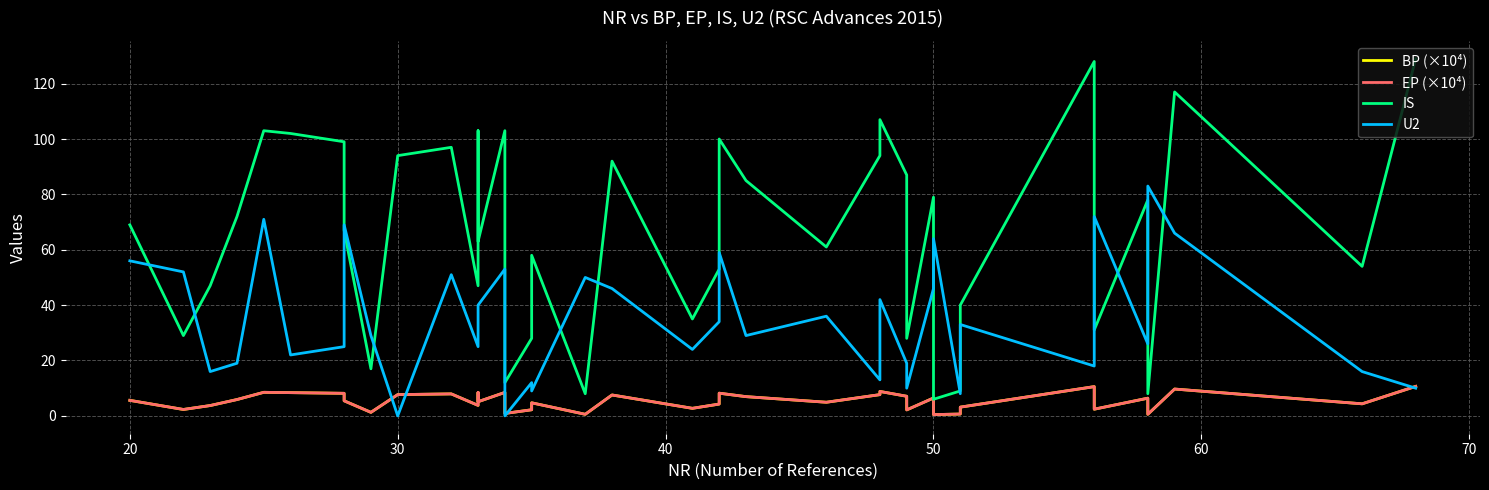

Is this an area chart (filled region under the line)?

No